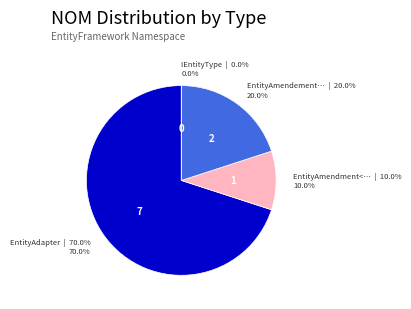

Which slice is the smallest?

IEntityType